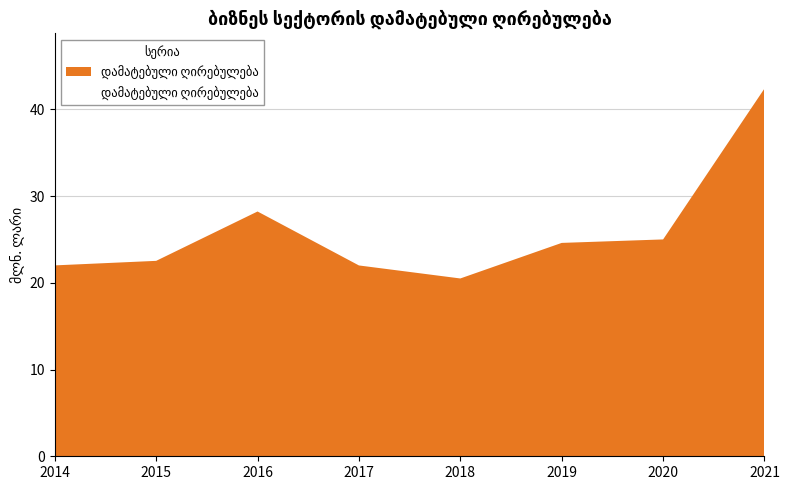

Count the number of values greater than 24.

4